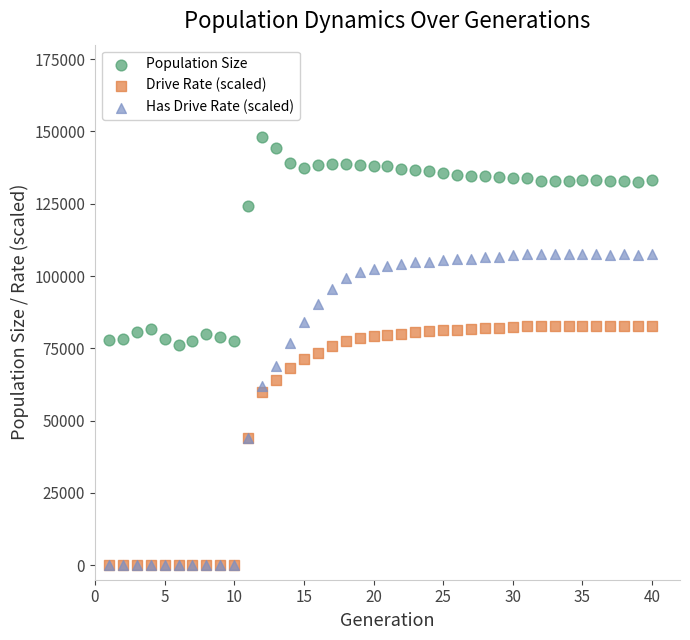

What are all the series names shown in the legend?

Population Size, Drive Rate (scaled), Has Drive Rate (scaled)